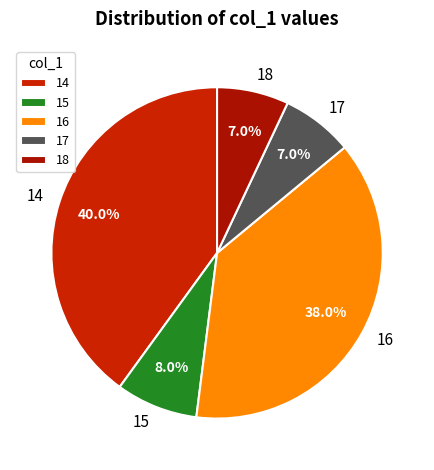

Which slice is the largest?

14